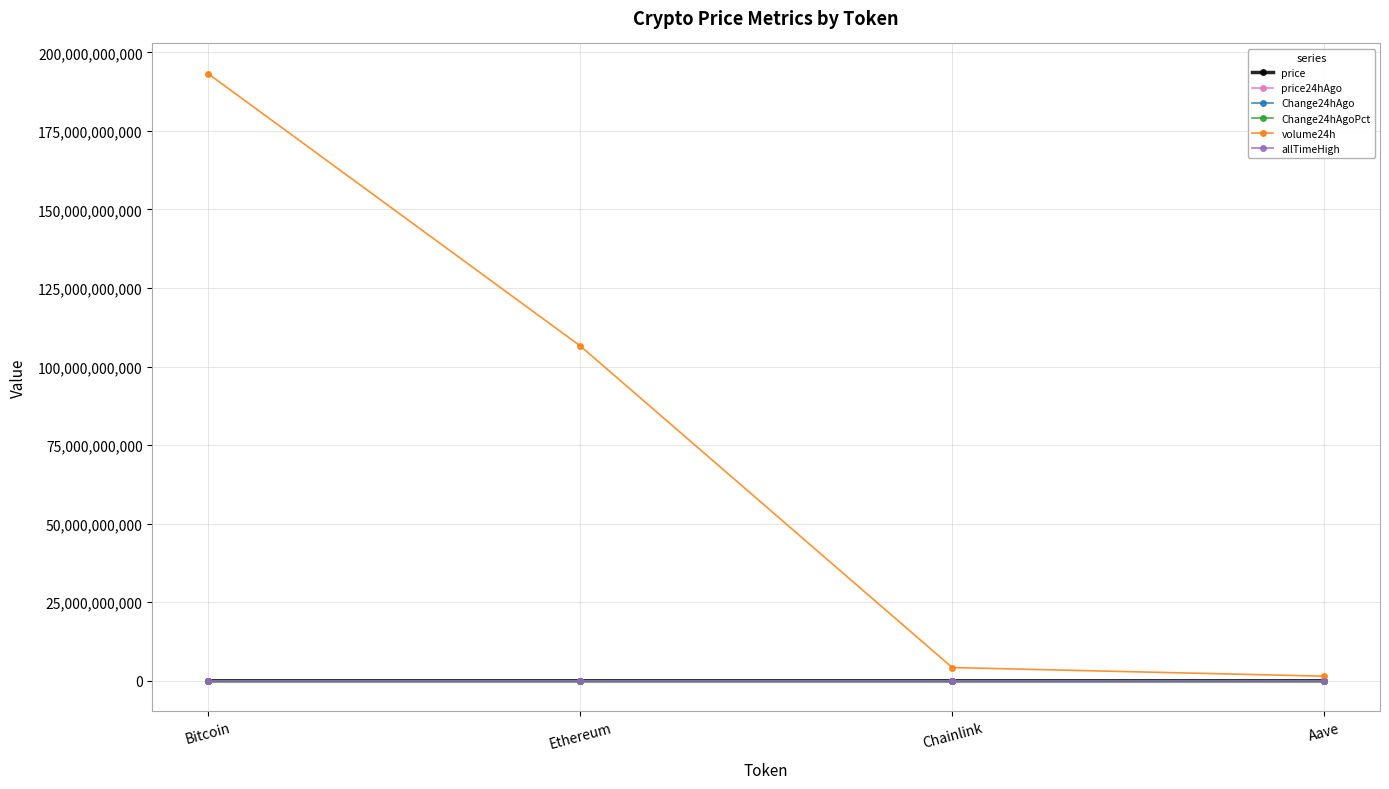

Which category has the highest value across all series?

Bitcoin